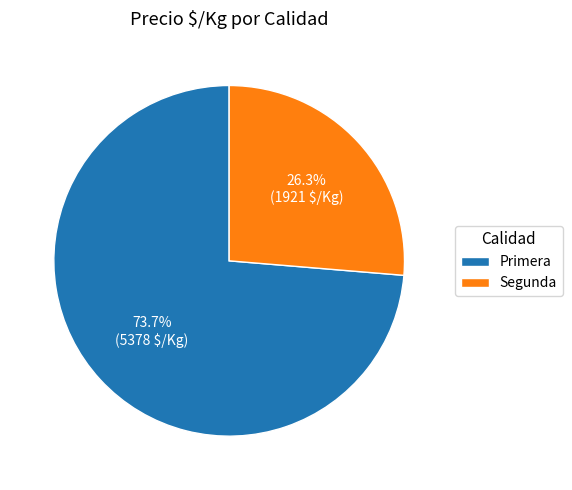

Between Segunda and Primera, which is larger?

Primera